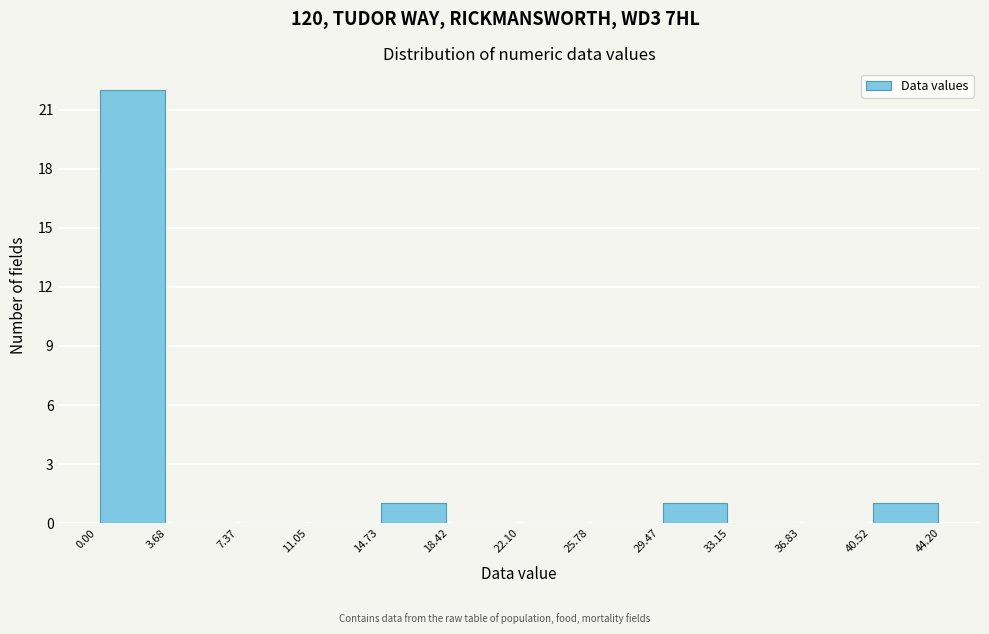

Reading left to right, transcribe this chart: for each bar, give the range it covers on the x-axis and its height. The values are not printed on the chart, so give them approximately, as read against the axis.

0.00 to 3.68: 22
3.68 to 7.37: 0
7.37 to 11.05: 0
11.05 to 14.73: 0
14.73 to 18.42: 1
18.42 to 22.10: 0
22.10 to 25.78: 0
25.78 to 29.47: 0
29.47 to 33.15: 1
33.15 to 36.83: 0
36.83 to 40.52: 0
40.52 to 44.20: 1